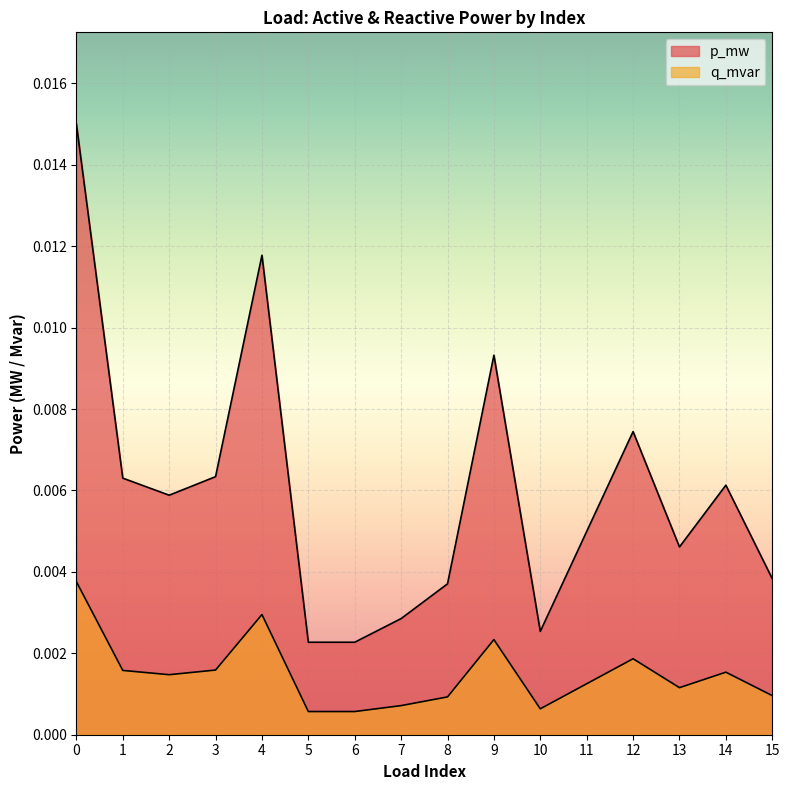

Count the p_mw values in the range 0 to 1.

16